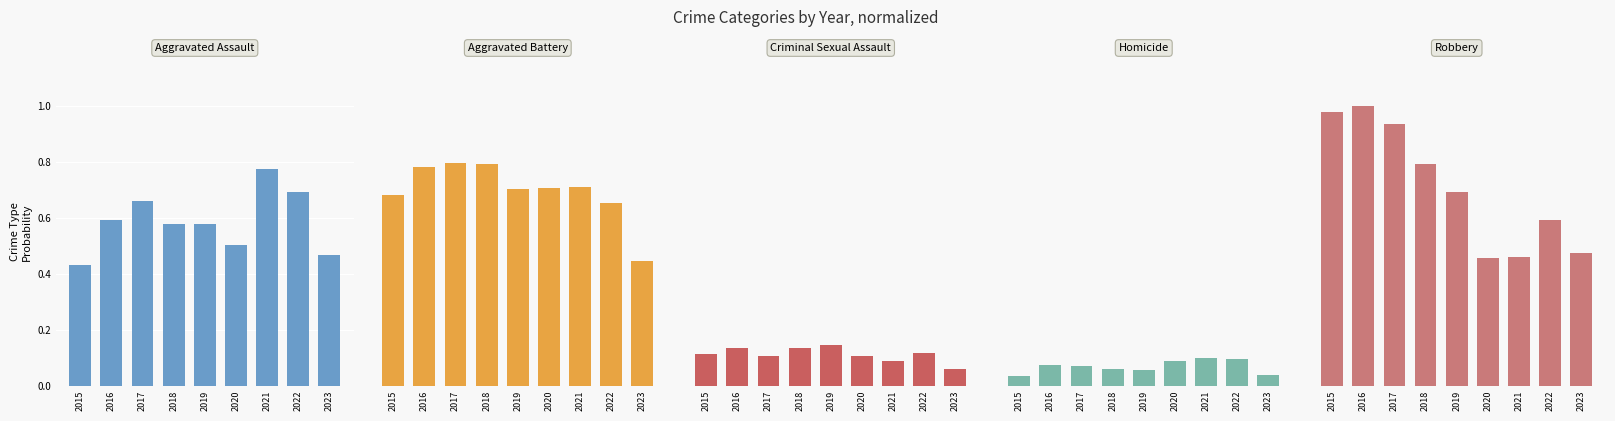

What is the average value of the Homicide series?

0.1